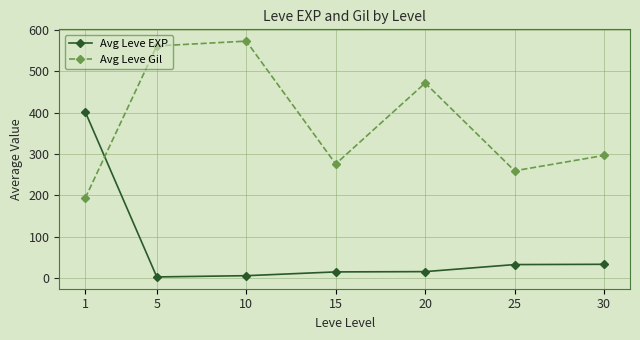

Rank the series by their average value, from highest to lowest.

Avg Leve Gil, Avg Leve EXP